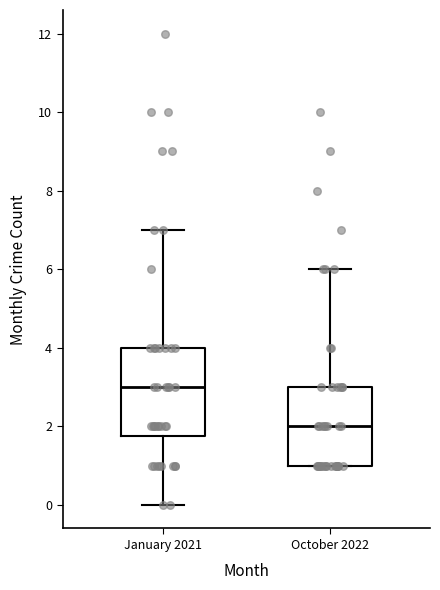

Comparing the boxes themselves (not the whiskers), which one is the tallest?

January 2021